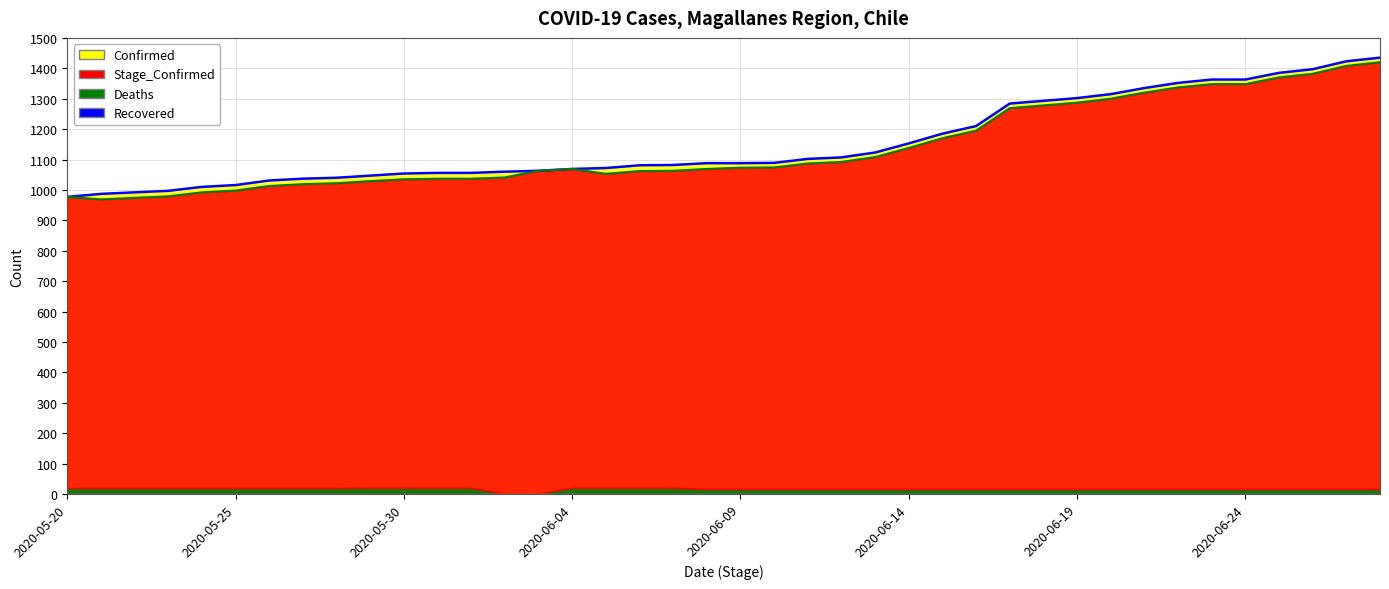

What is the value of the Confirmed point at the 20th from the left?

1088